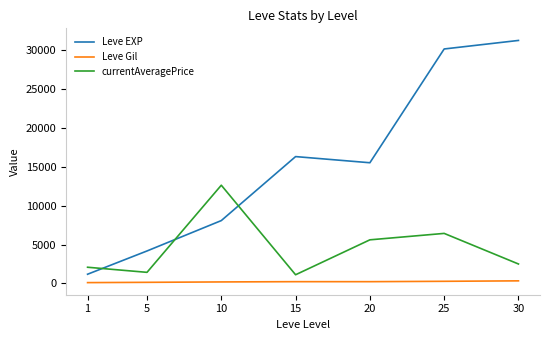

How many values in the Leve Gil series are below 233?

3